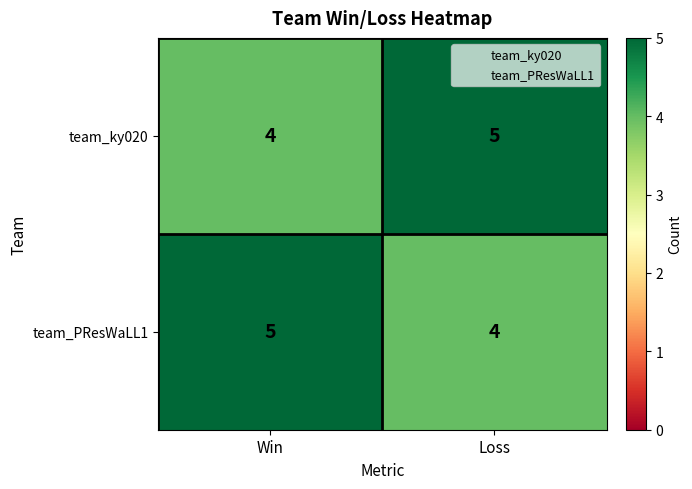

True or false: team_ky020 has a value of 9 at Loss.

False